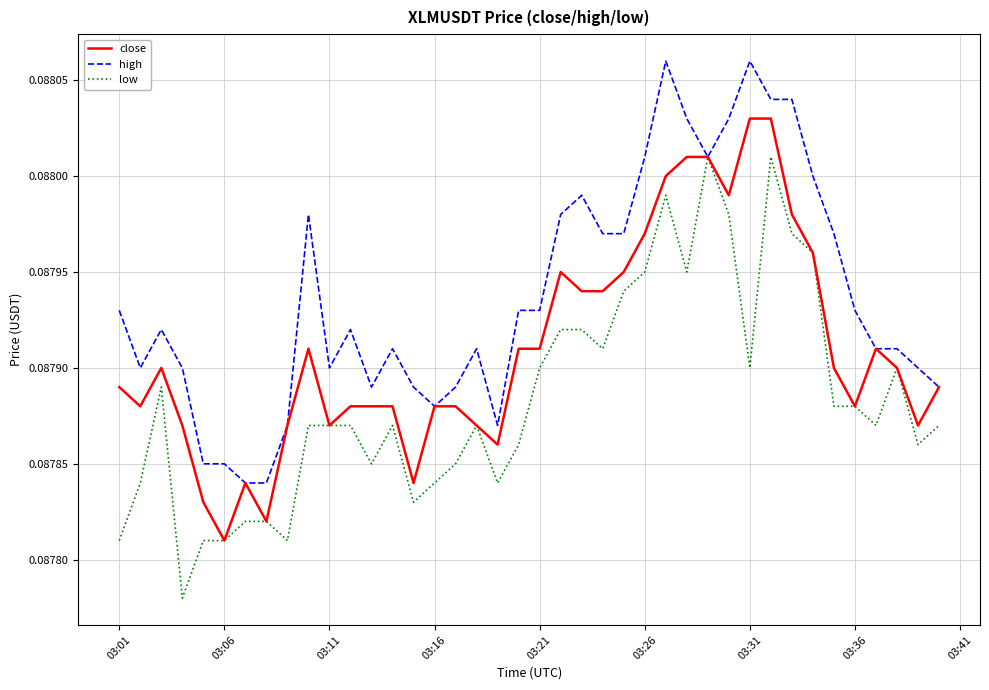

Which series has the largest total across all categories?

high